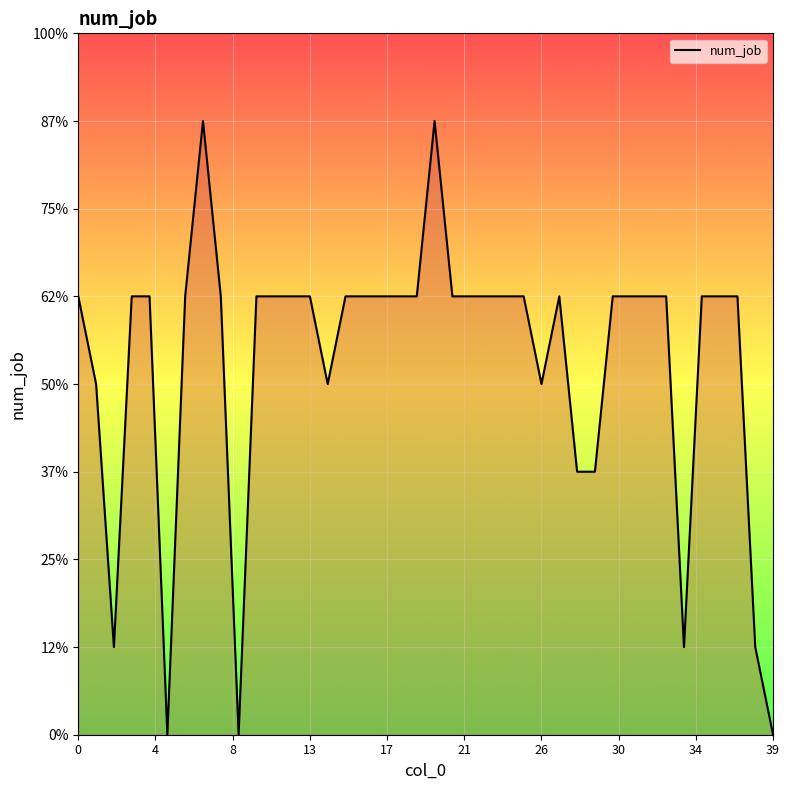

Approximately how many times larger is the value at 32 compared to 34?

1.0